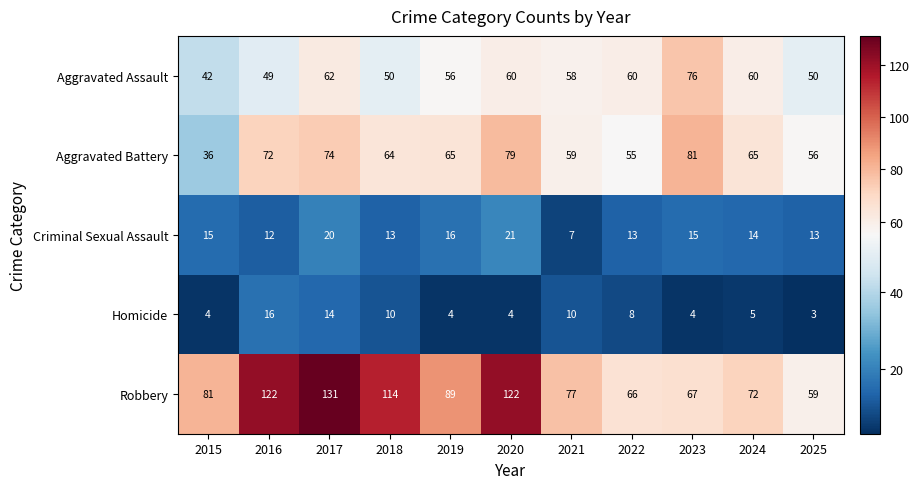

At which category is the sum across all series the highest?

2017